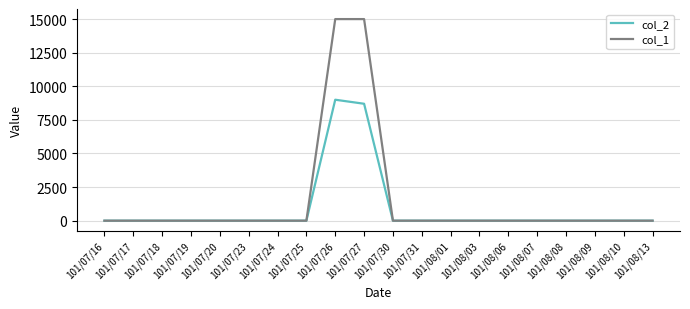

The value of col_2 at 101/08/03 is 0. True or false?

True